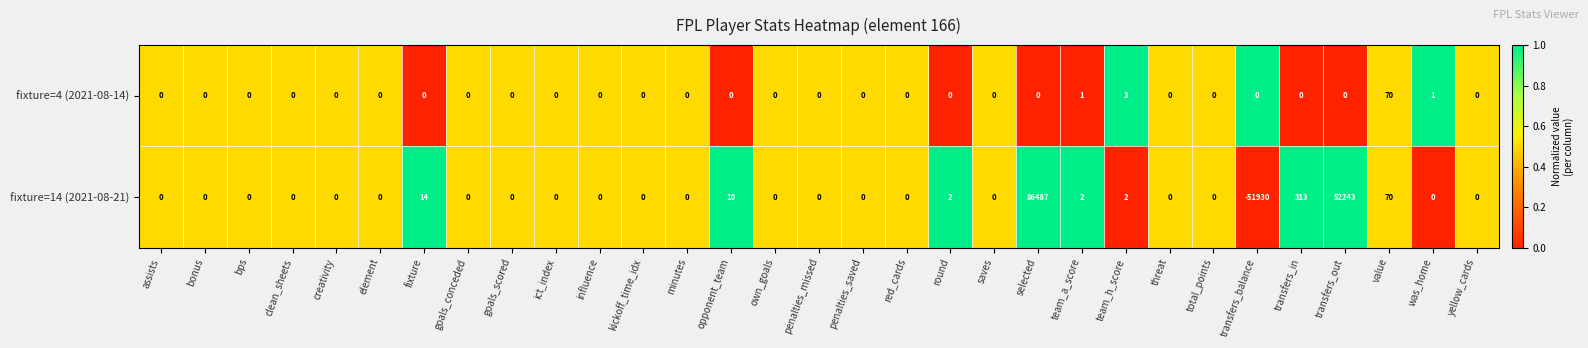

Rank the series by their maximum value, from highest to lowest.

fixture=14 (2021-08-21), fixture=4 (2021-08-14)